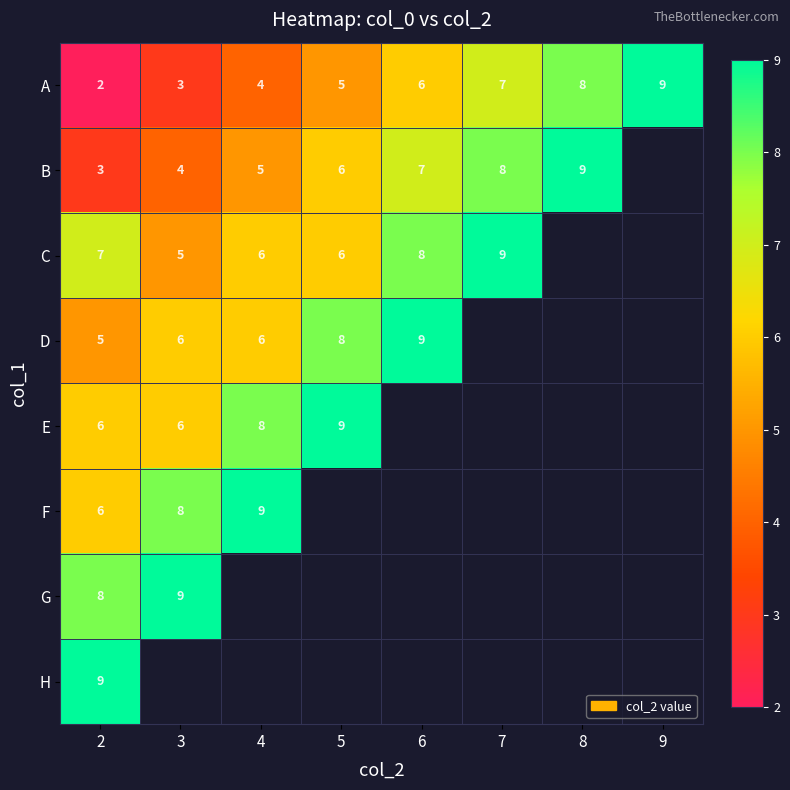

How many categories are shown in the chart?

8